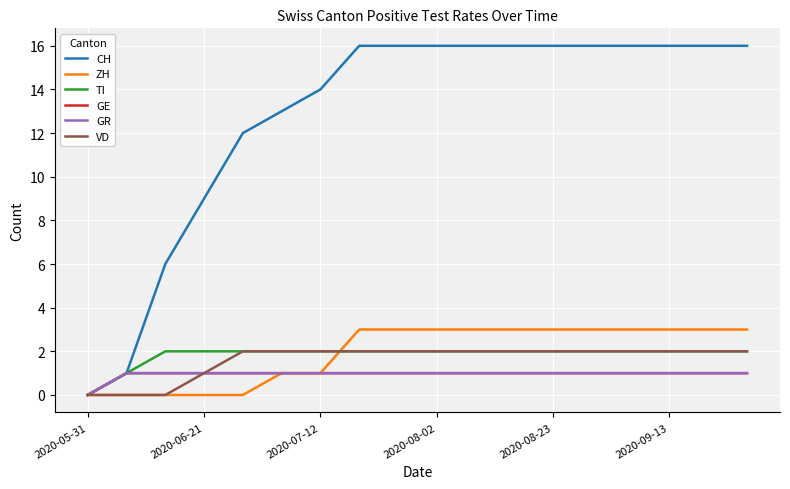

True or false: GE and GR cross at least once.

False